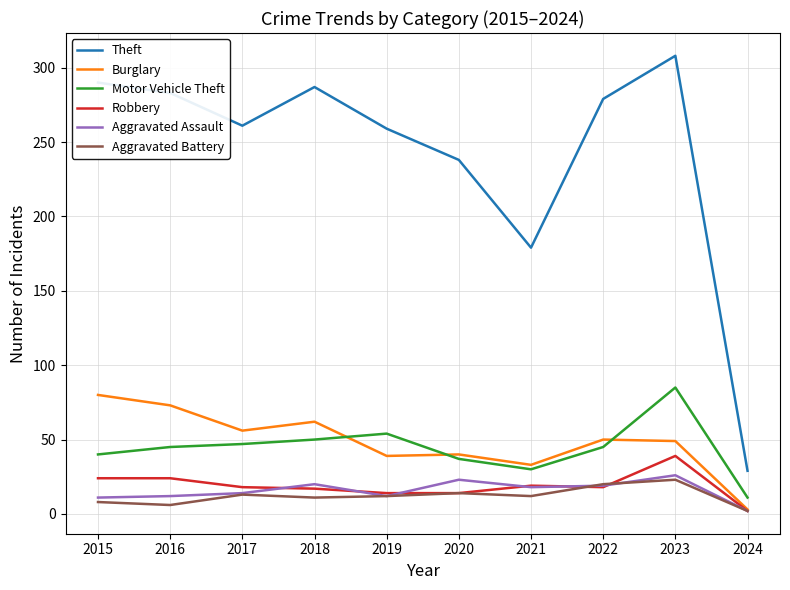

Rank the series by their maximum value, from highest to lowest.

Theft, Motor Vehicle Theft, Burglary, Robbery, Aggravated Assault, Aggravated Battery